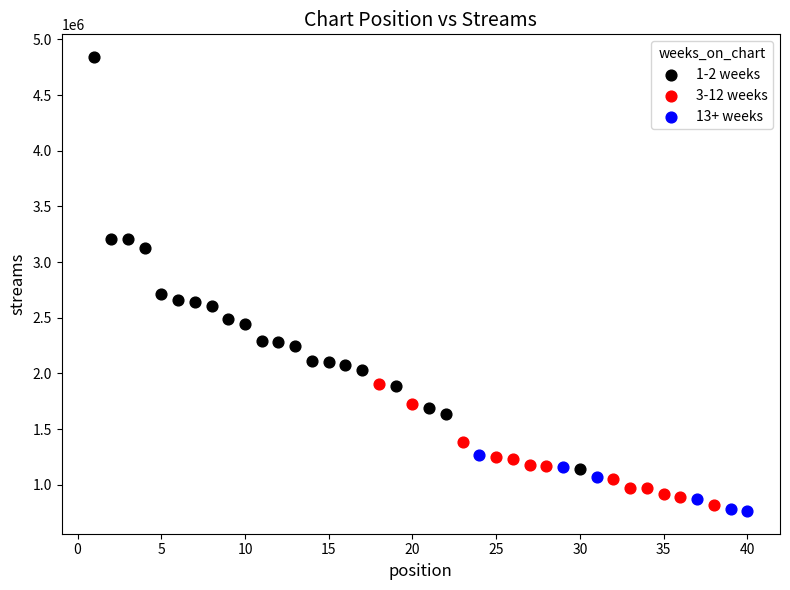

What are all the series names shown in the legend?

1-2 weeks, 3-12 weeks, 13+ weeks